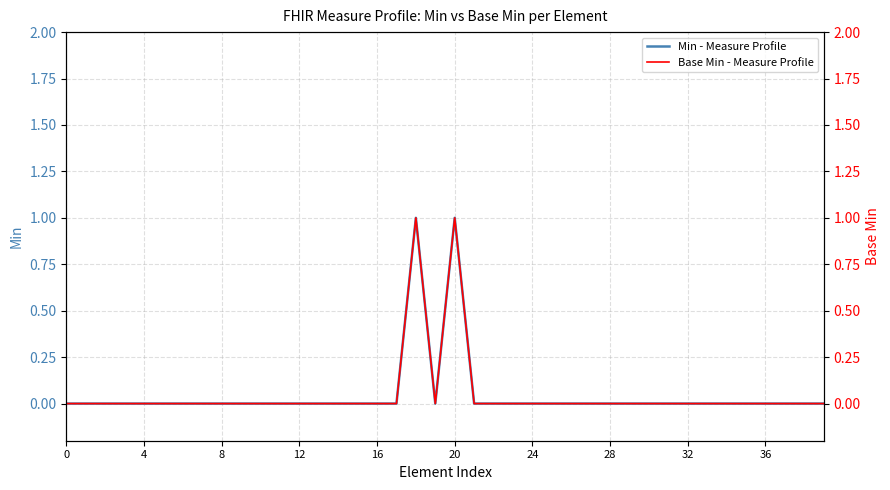

True or false: Base Min - Measure Profile and Min - Measure Profile cross at least once.

False